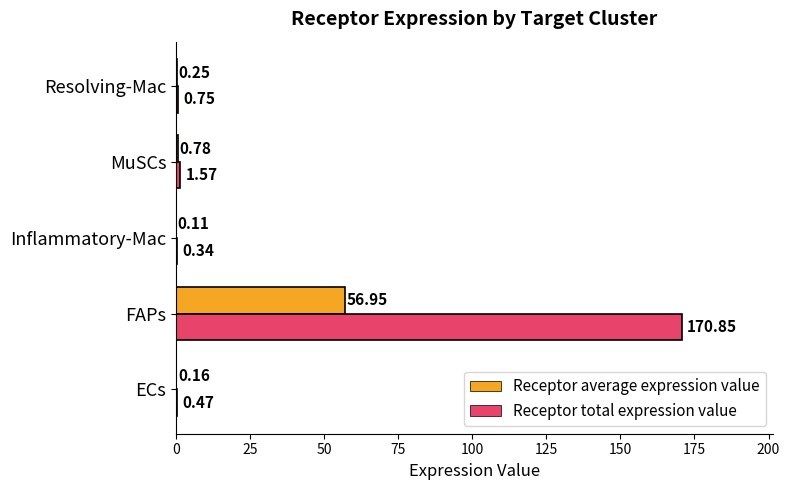

What is the sum of the Receptor total expression value values at FAPs and Resolving-Mac?

171.6